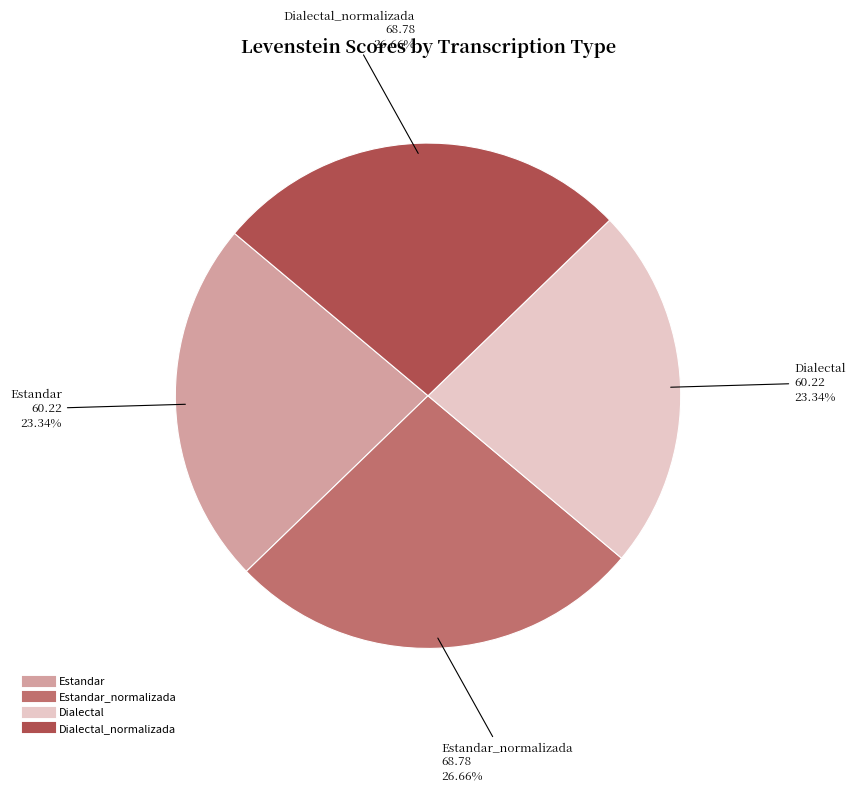

Is there any slice that represents more than half of the pie?

No